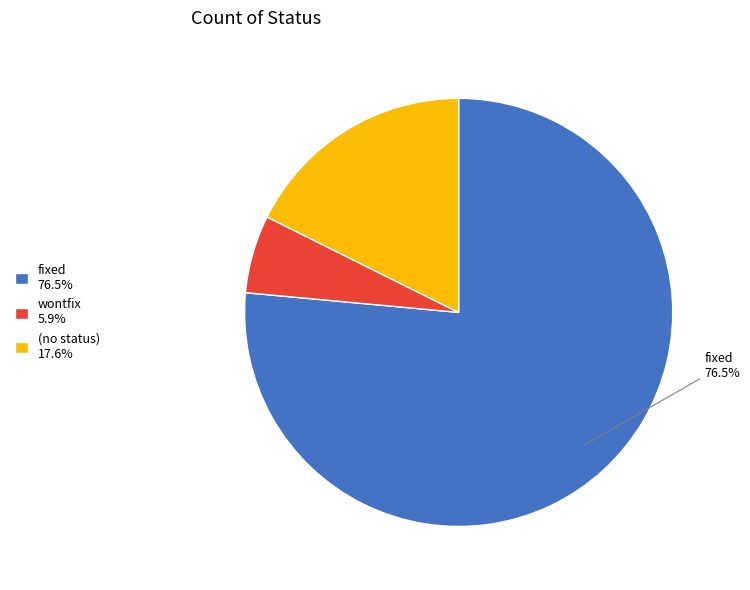

Is there a majority slice in this chart?

Yes